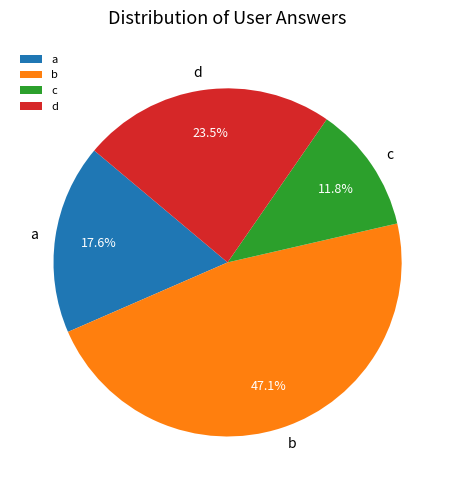

Rank the categories by value from highest to lowest.

b, d, a, c